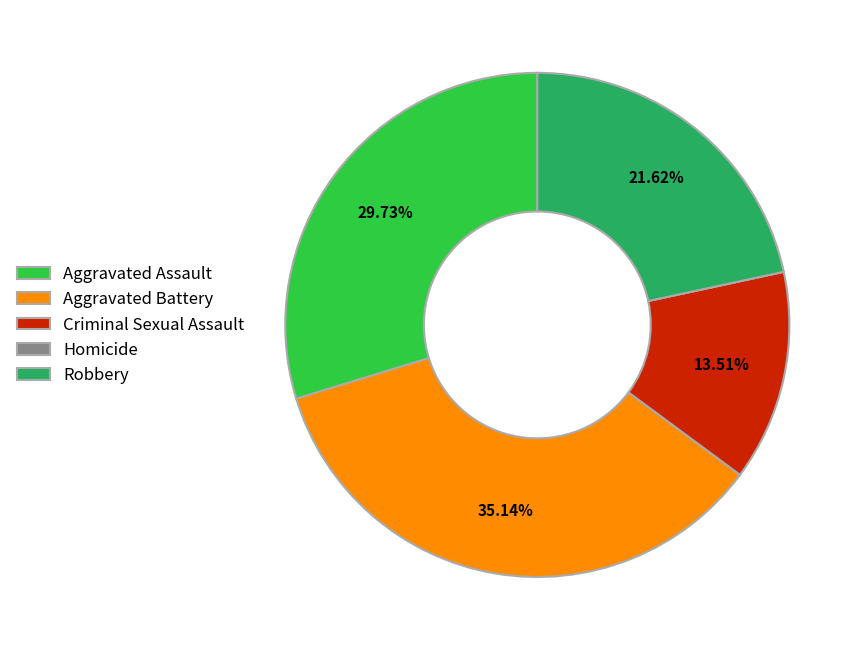

Between Robbery and Aggravated Assault, which is larger?

Aggravated Assault